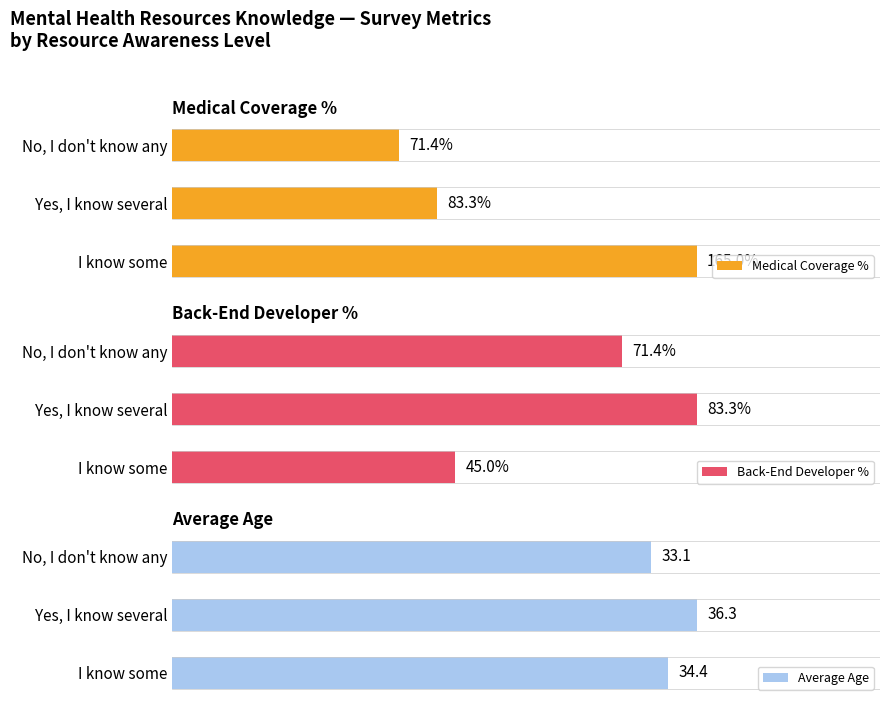

Rank the series by their average value, from highest to lowest.

Medical Coverage %, Back-End Developer %, Average Age